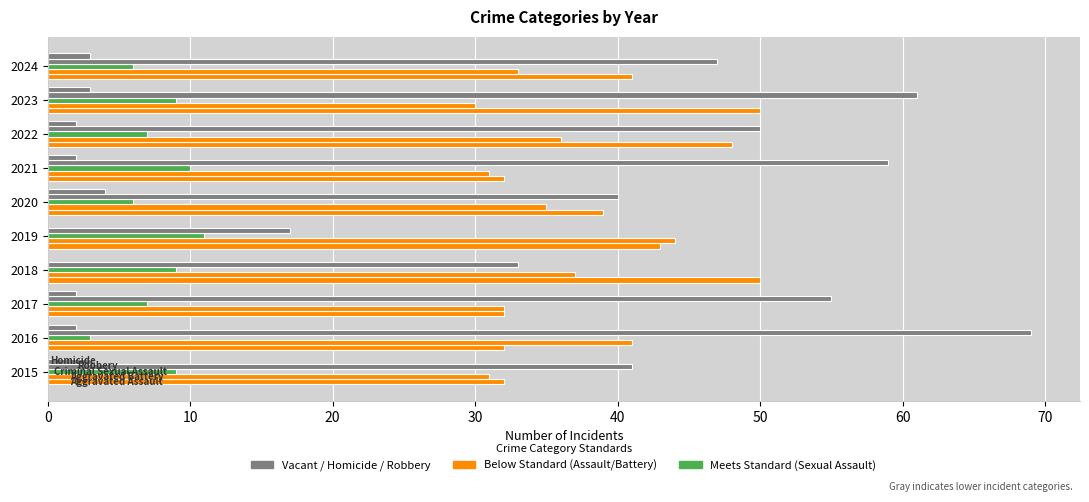

Count the number of categories in the chart.

10